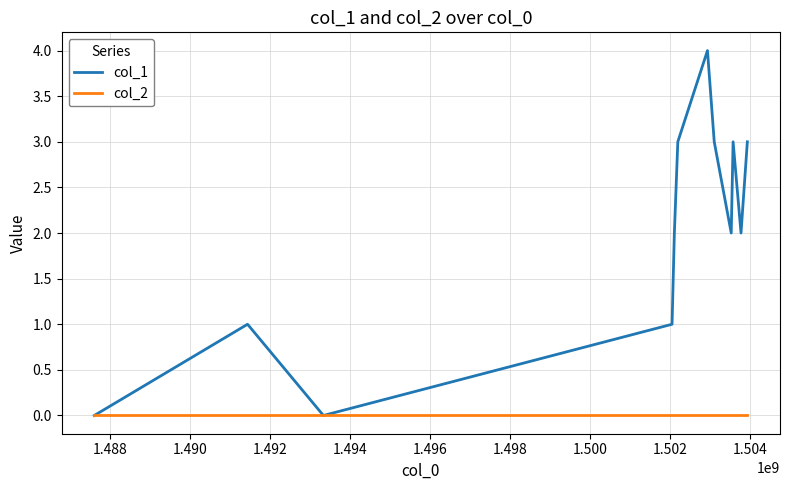

Reading left to right, transcribe all the data shown in this chart.

col_1: 0	1	0	1	2	3	4	3	2	3	2	3
col_2: 0	0	0	0	0	0	0	0	0	0	0	0